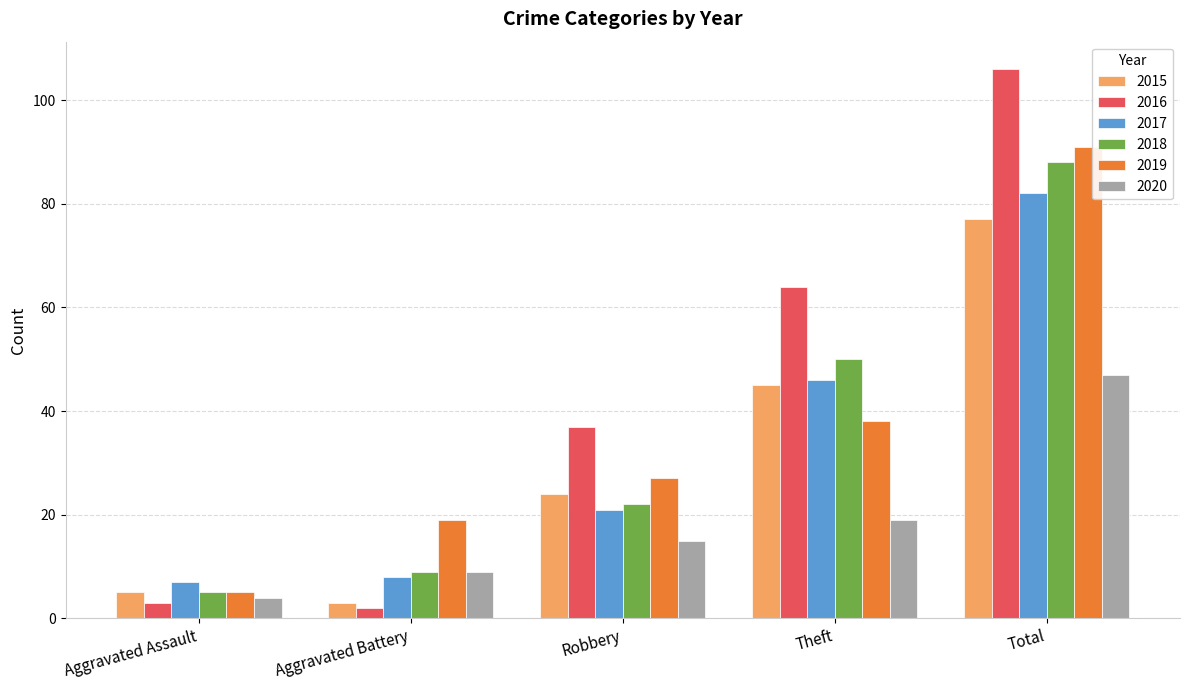

Reading left to right, what are all the values shown in this chart?

2015: 5	3	24	45	77
2016: 3	2	37	64	106
2017: 7	8	21	46	82
2018: 5	9	22	50	88
2019: 5	19	27	38	91
2020: 4	9	15	19	47